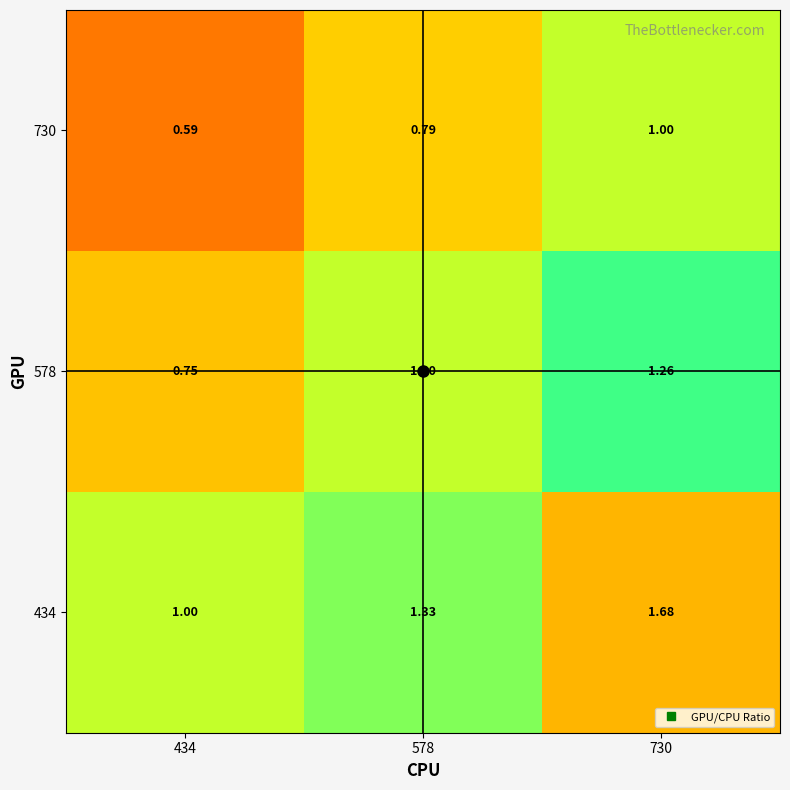

Between 578 and 730, which series saw the biggest shift?

434